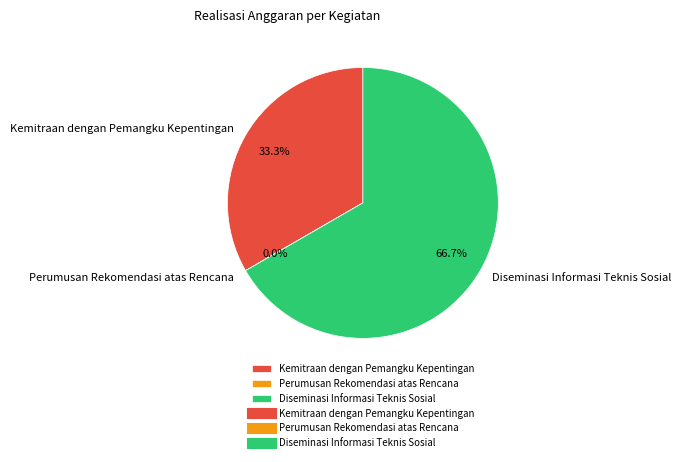

Is there a majority slice in this chart?

Yes